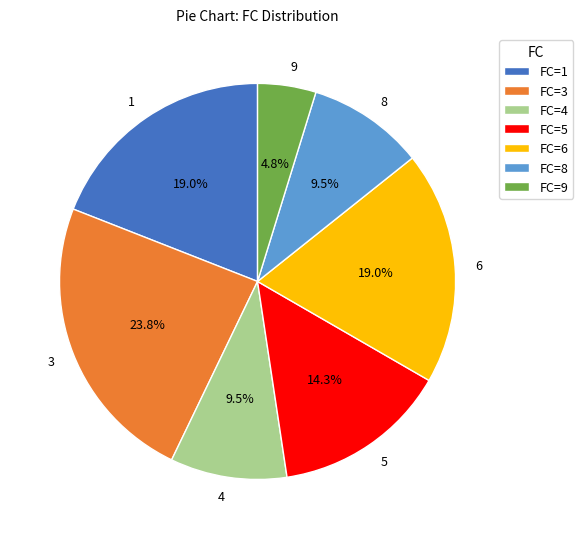

Is there a majority slice in this chart?

No